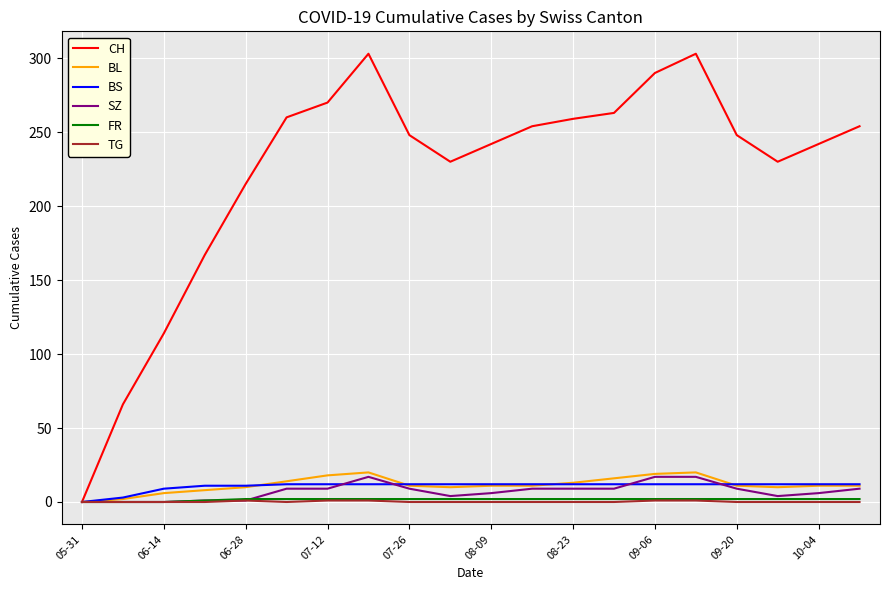

Which series has the largest total across all categories?

CH